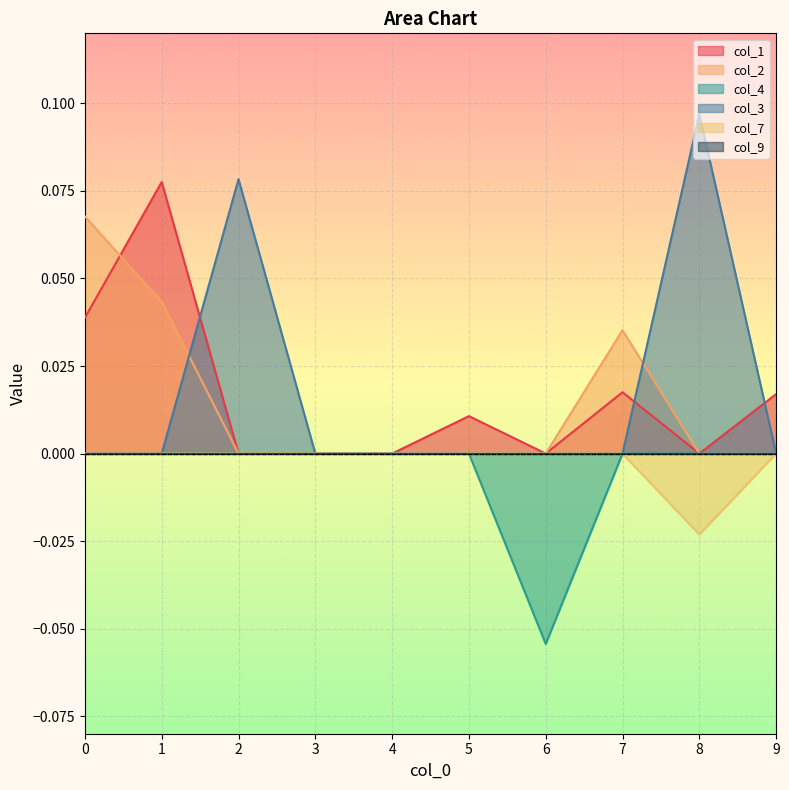

True or false: col_2 has a value of -0.0 at 6.

False